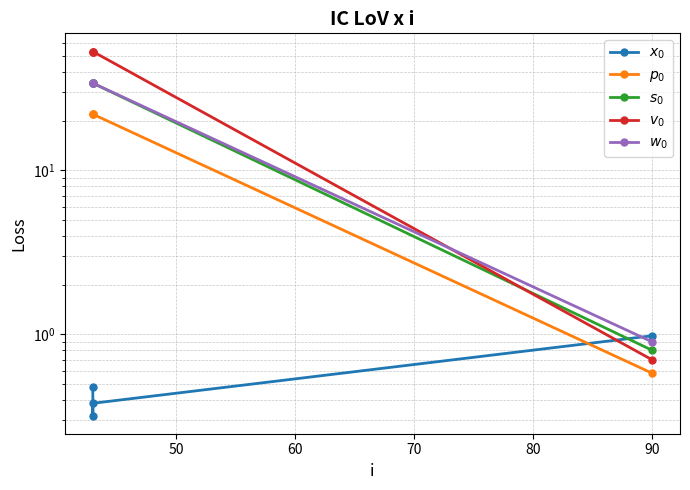

Rank the series at 70 from lowest to highest value.

$x_0$, $p_0$, $s_0$, $w_0$, $v_0$